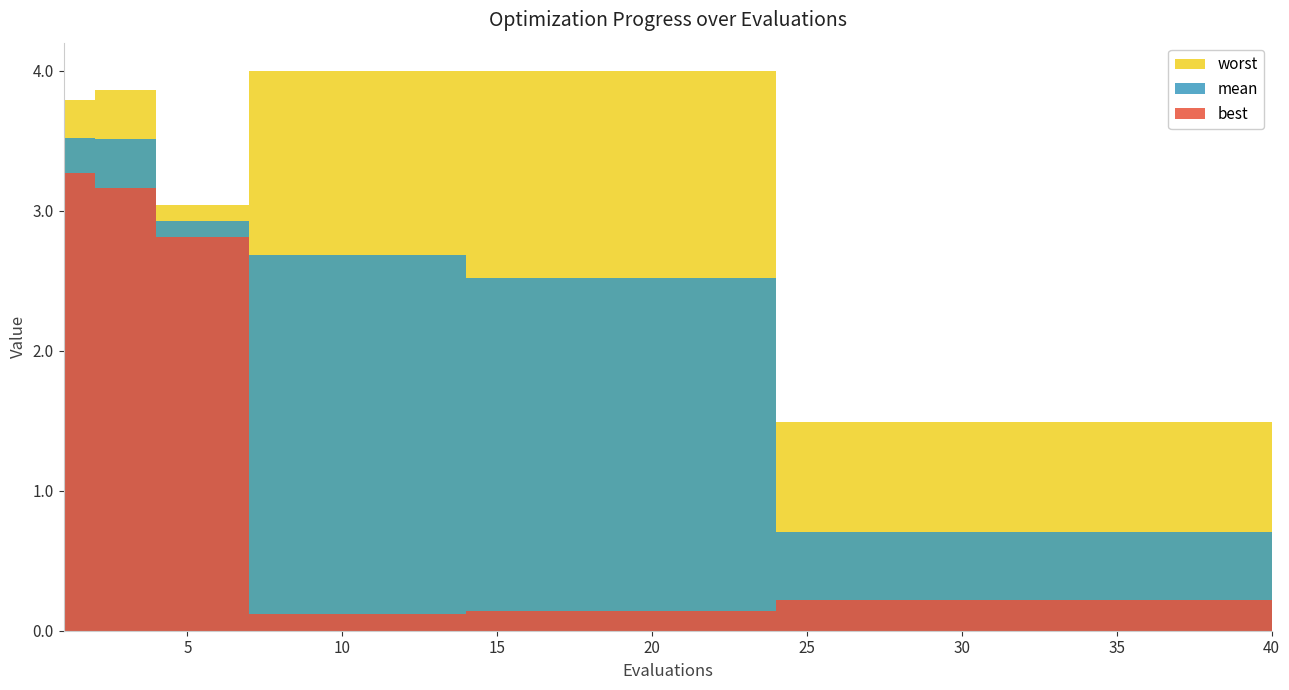

What is the value of the best point at the 10th from the left?

0.1